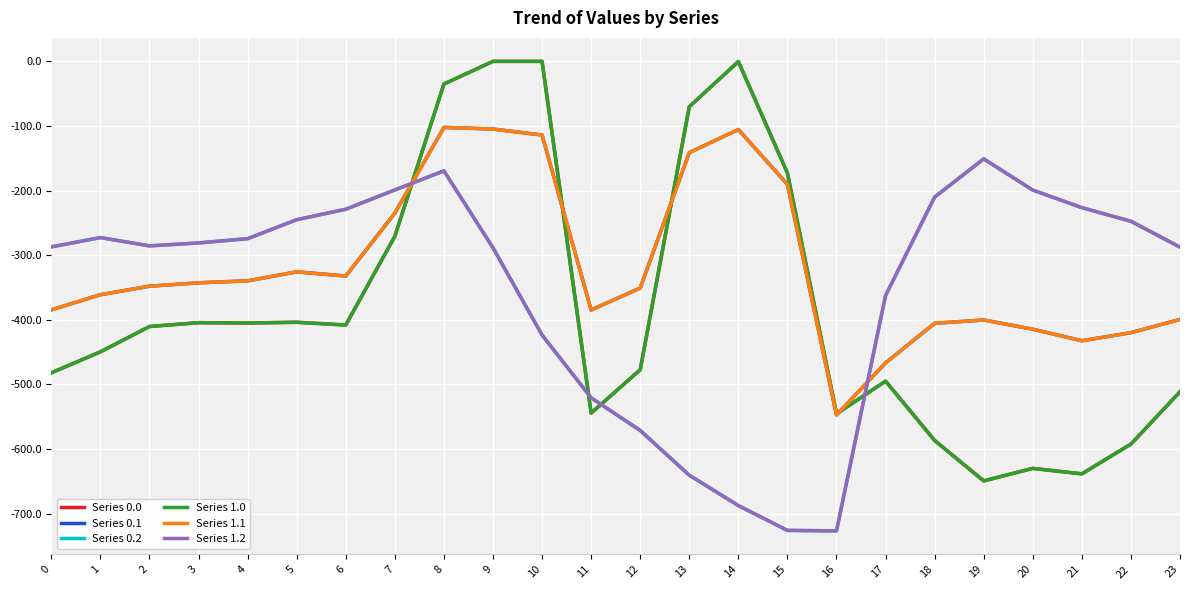

What is the difference between the maximum and minimum values in the Series 1.2 series?

575.6